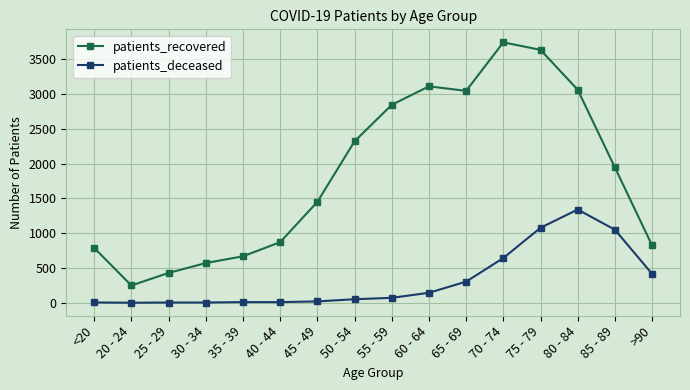

What is the sum of the patients_recovered values at 20 - 24 and 30 - 34?

818